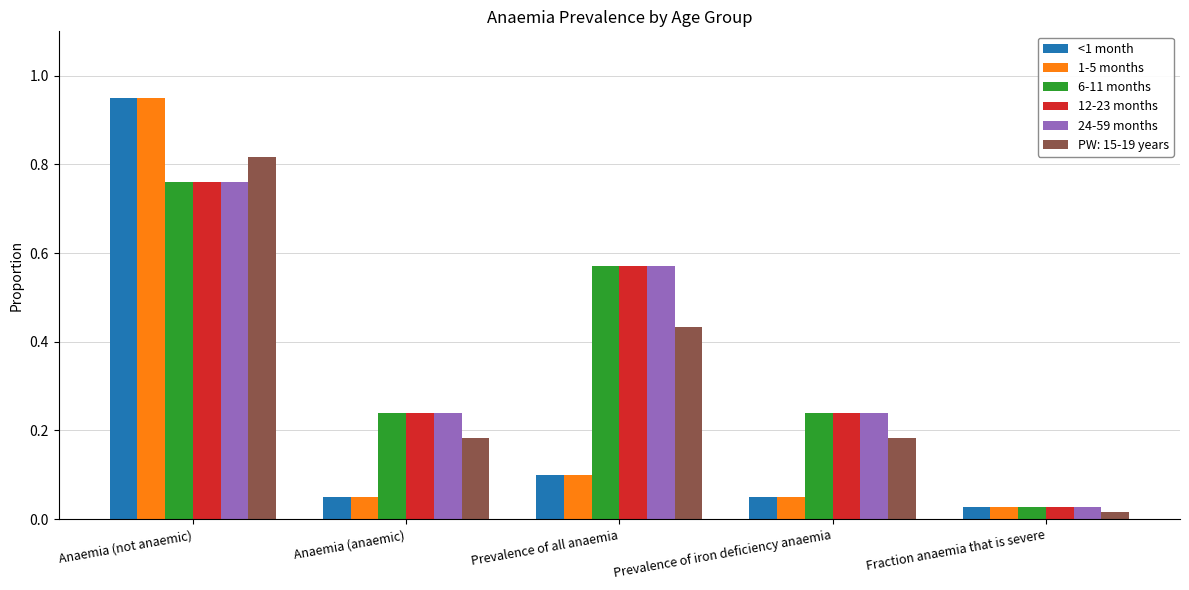

At which category does the chart reach its minimum across all series?

Fraction anaemia that is severe